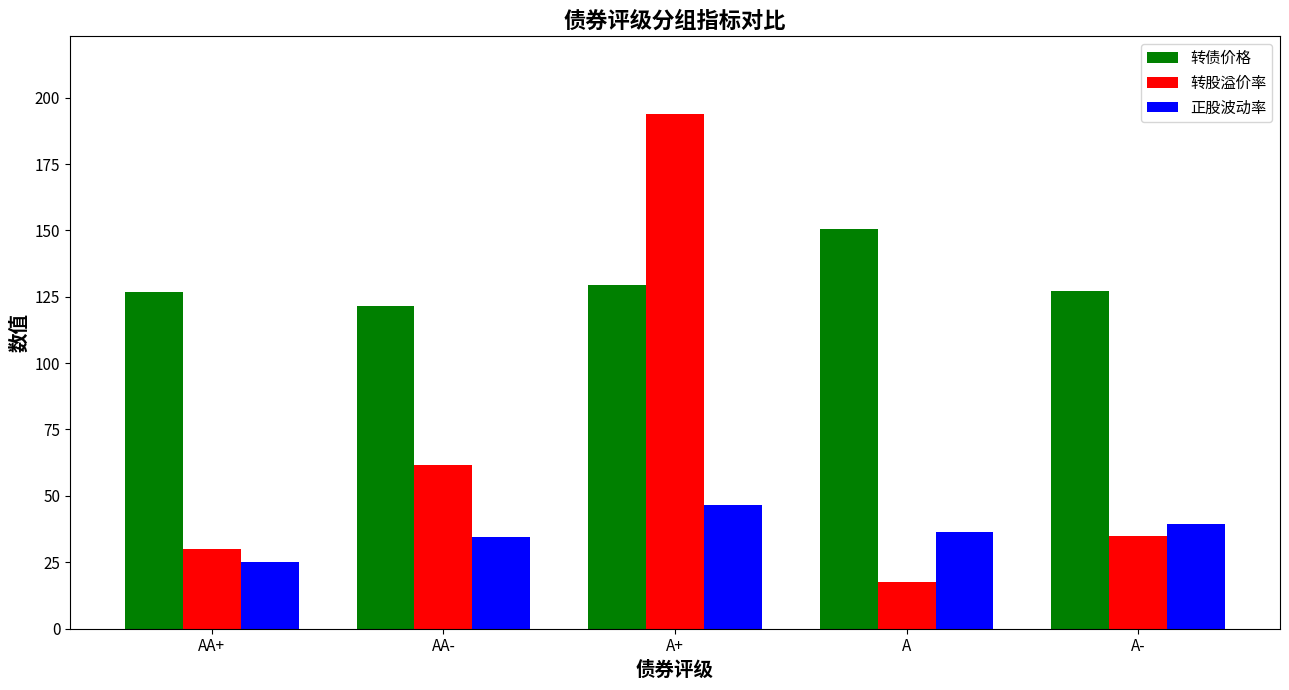

At which category does the chart reach its minimum across all series?

A